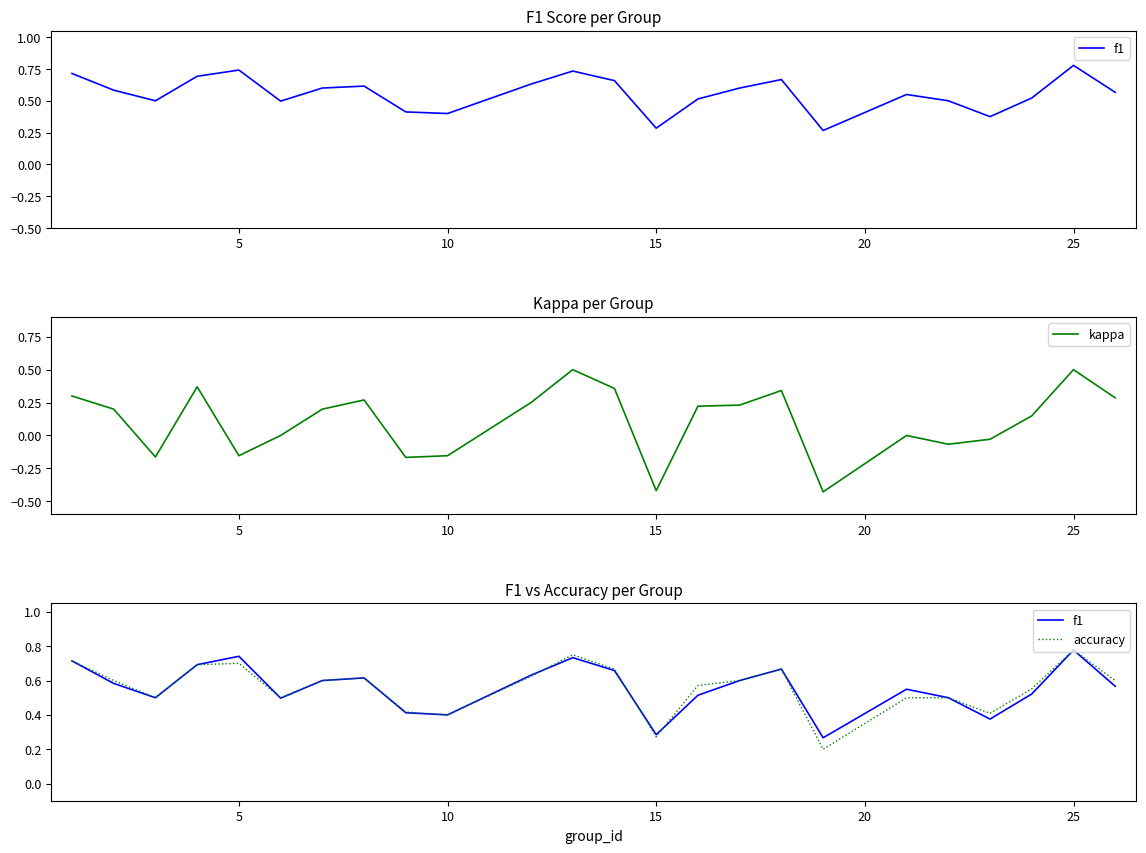

Which series has the largest total across all categories?

accuracy